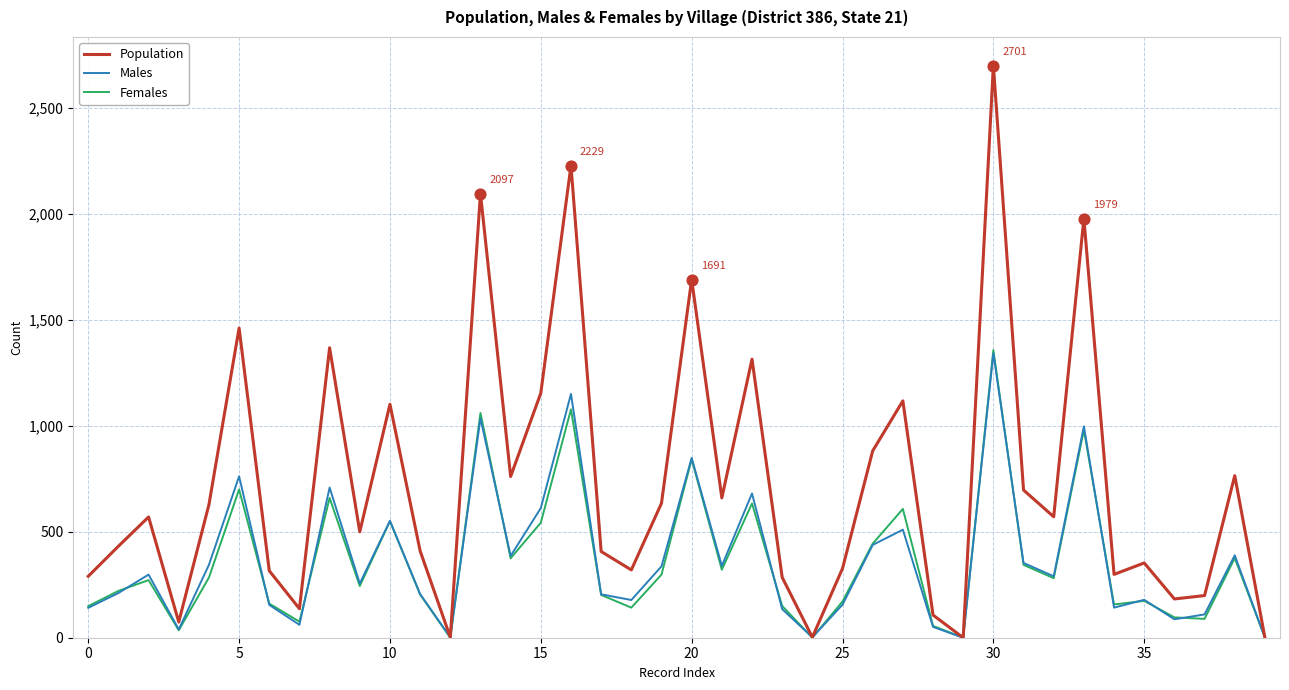

What is the greatest value displayed?

2701